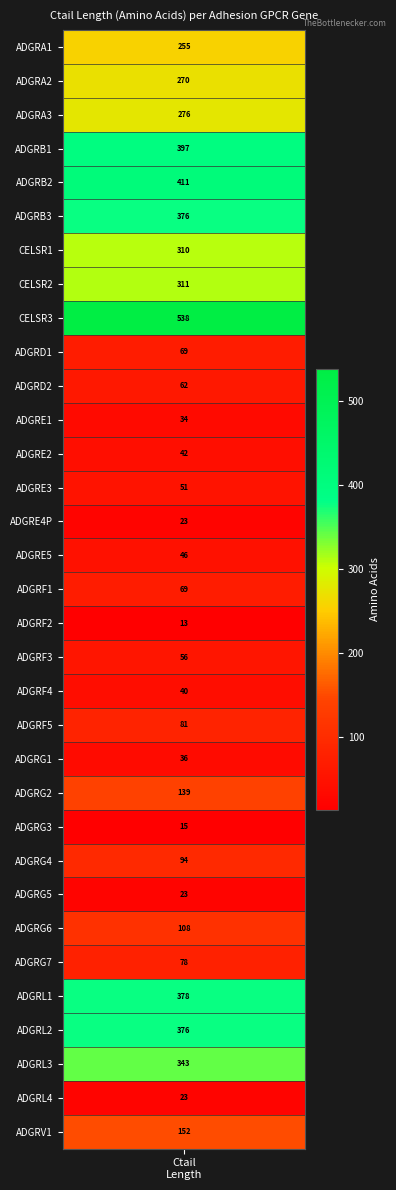

What is the sum of all values?

5495